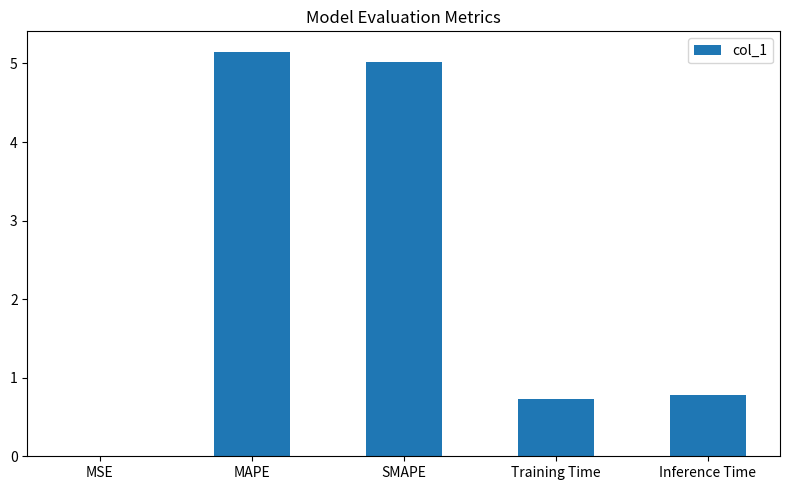

What is the maximum value shown in the chart?

5.2